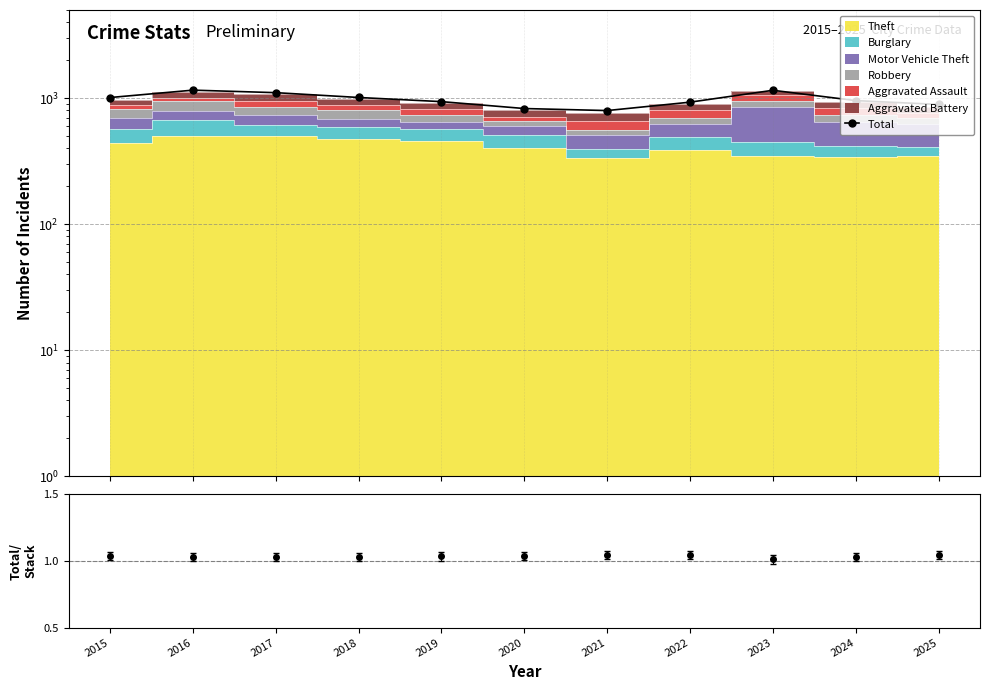

Which label corresponds to the largest value in the chart?

2016